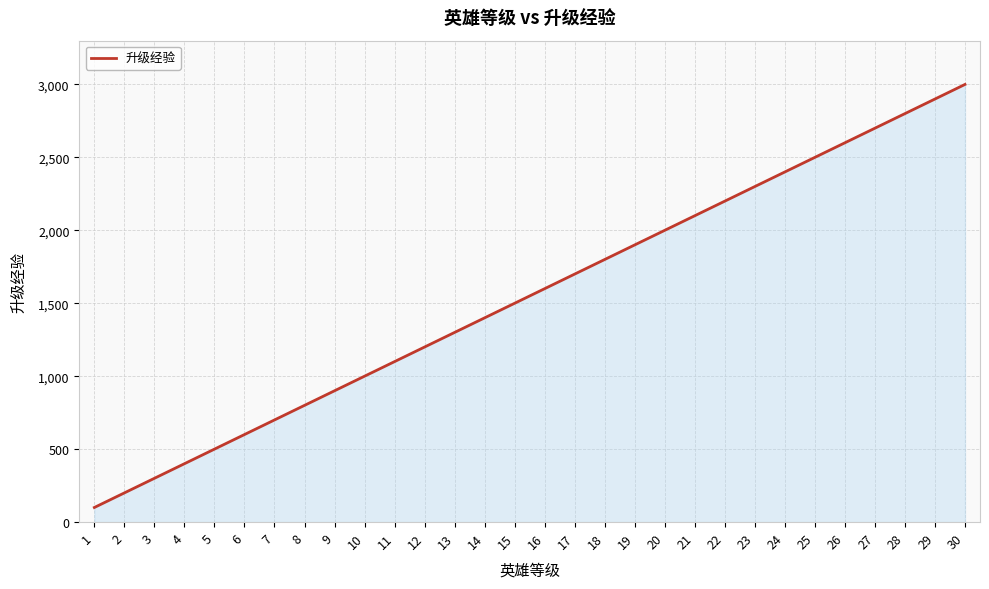

Count the number of categories in the chart.

30